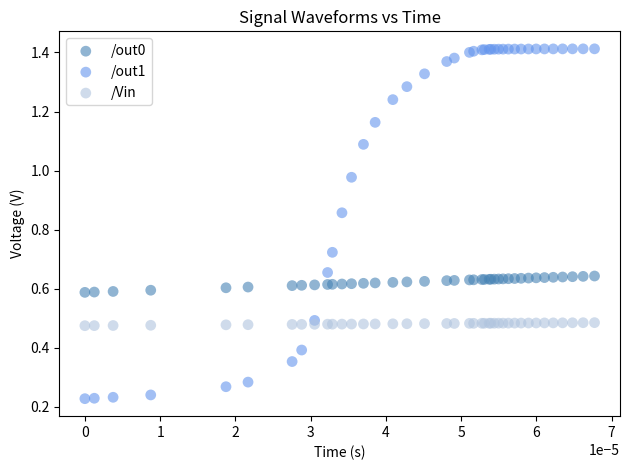

Which series contains the highest Y value?

/out1